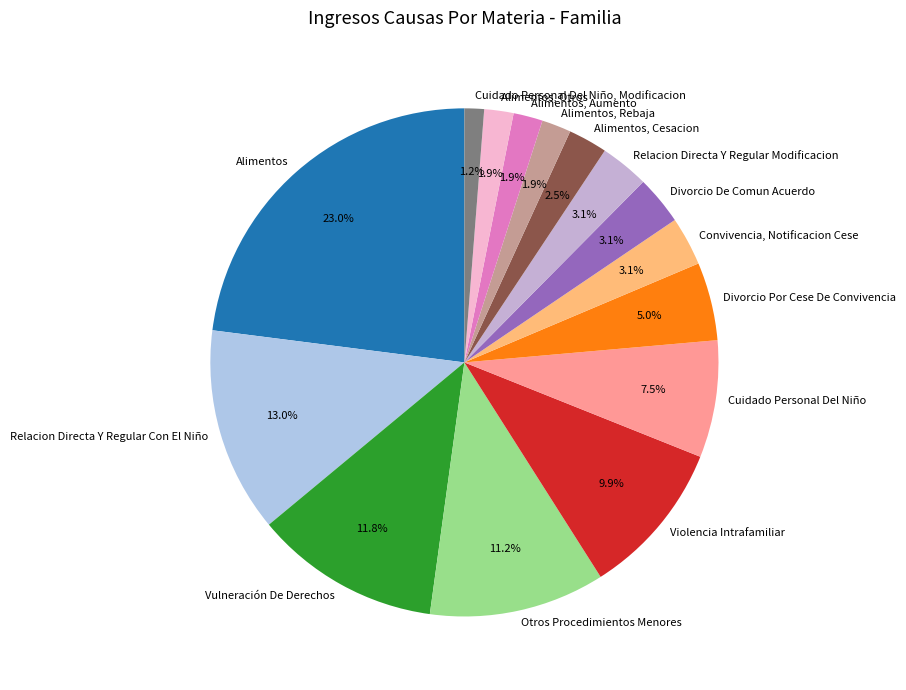

What is the smallest slice in the pie chart?

Cuidado Personal Del Niño, Modificacion